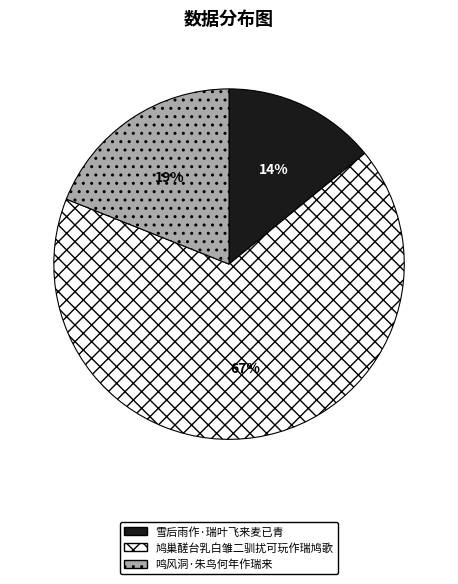

The 雪后雨作·瑞叶飞来麦已青 slice represents 14% of the pie. True or false?

True